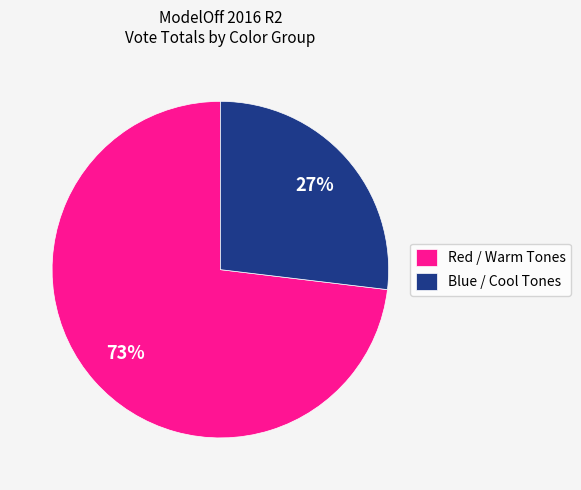

Which slice is the smallest?

Blue / Cool Tones